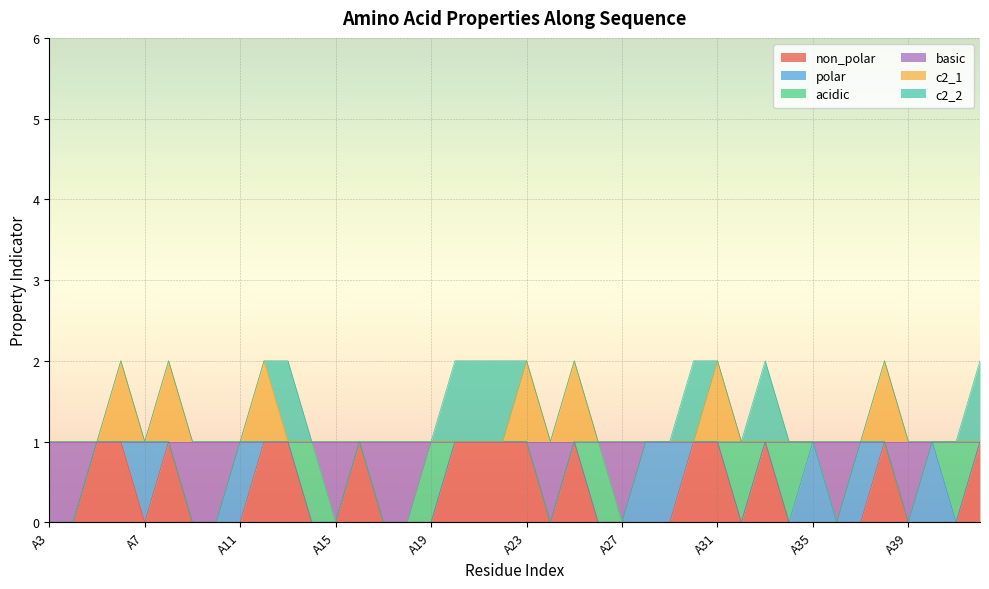

Where is basic nearest to the value 0?

A3